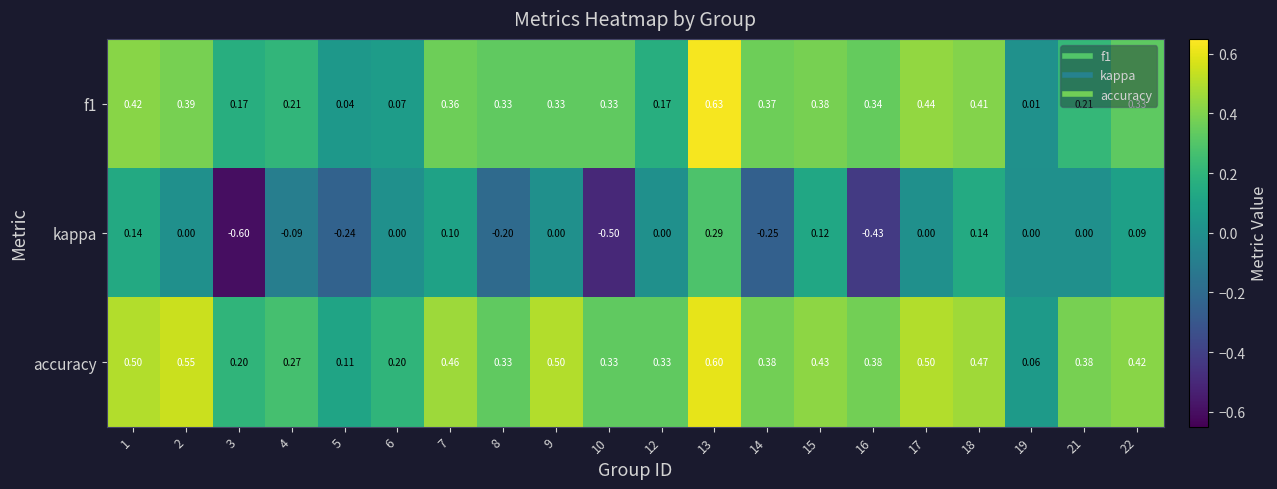

How many data points does each series have?

20